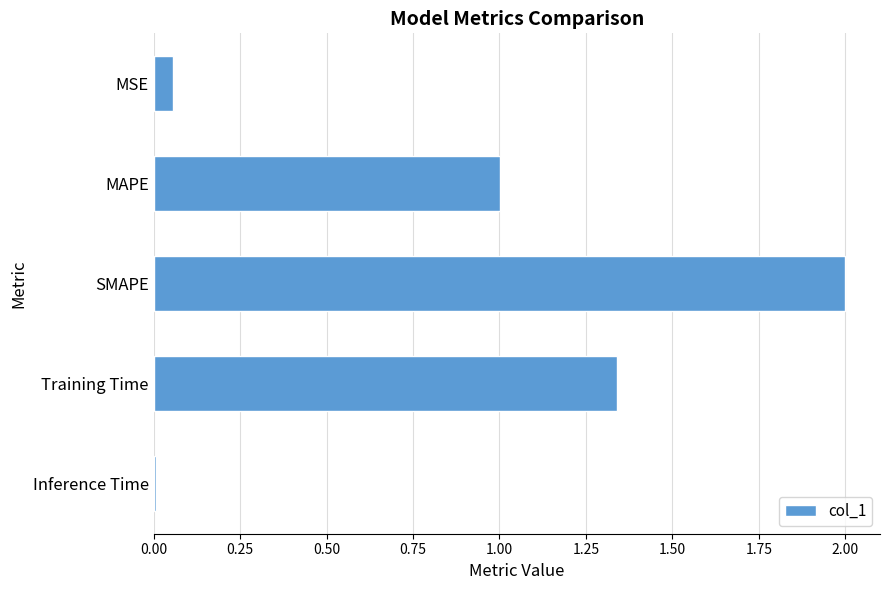

What is the value of the 2nd bar from the top?

1.0